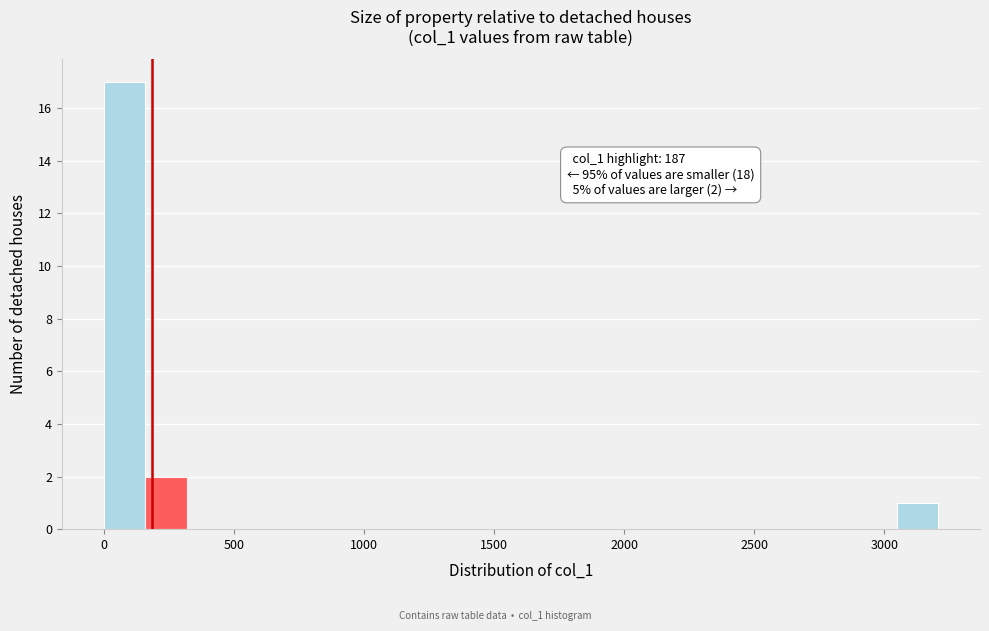

Around what value on the x-axis is the tallest bar? Give the approximate position of its centre, as read against the axis.

100